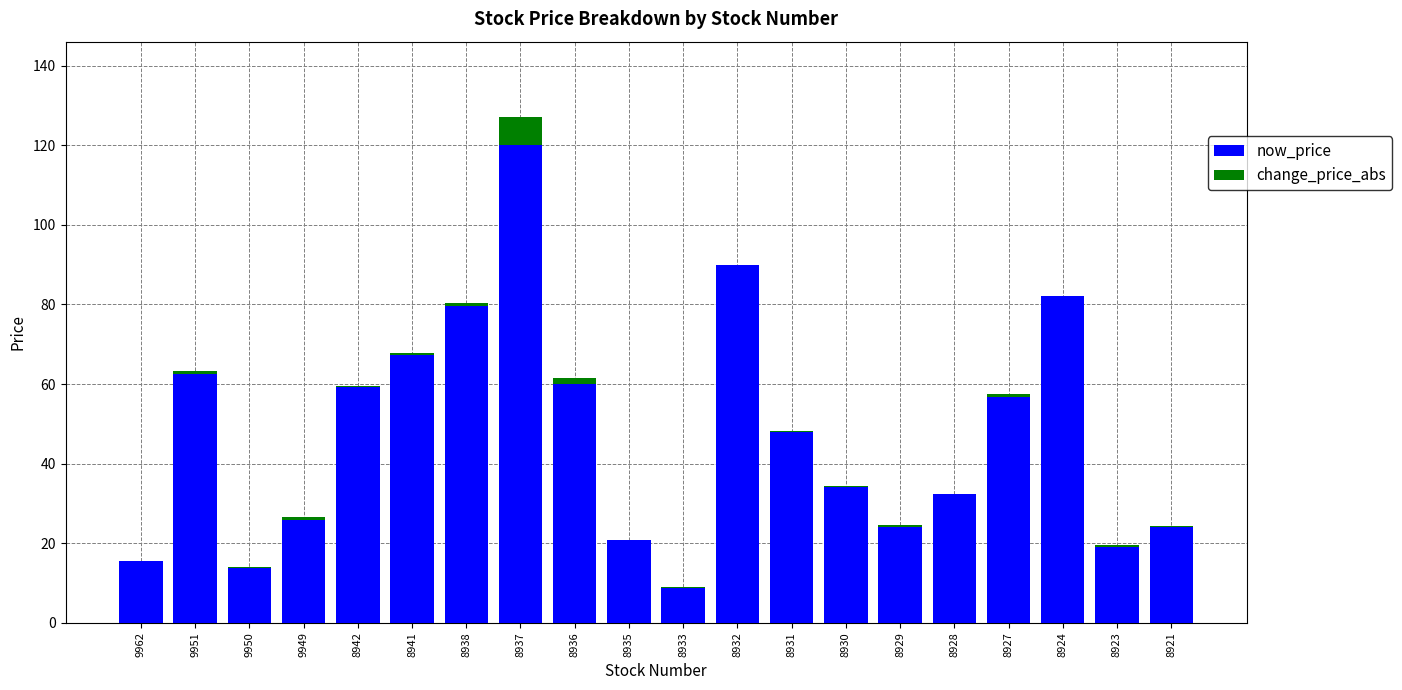

What is the sum of all now_price values?

943.5